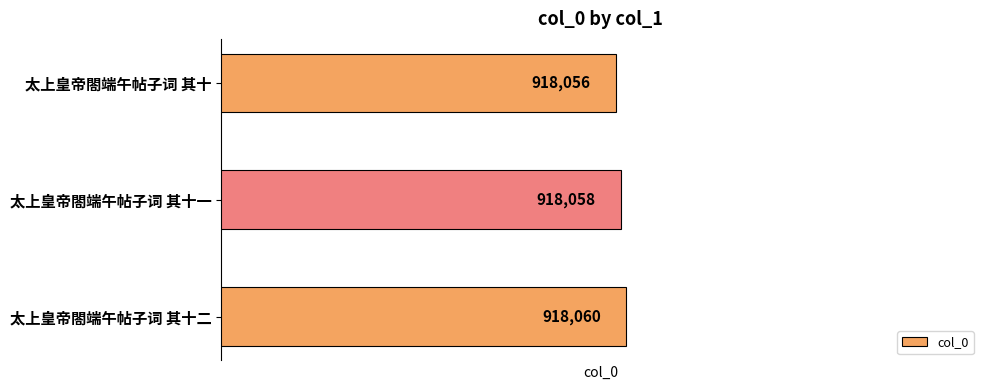

What is the maximum value shown in the chart?

918060